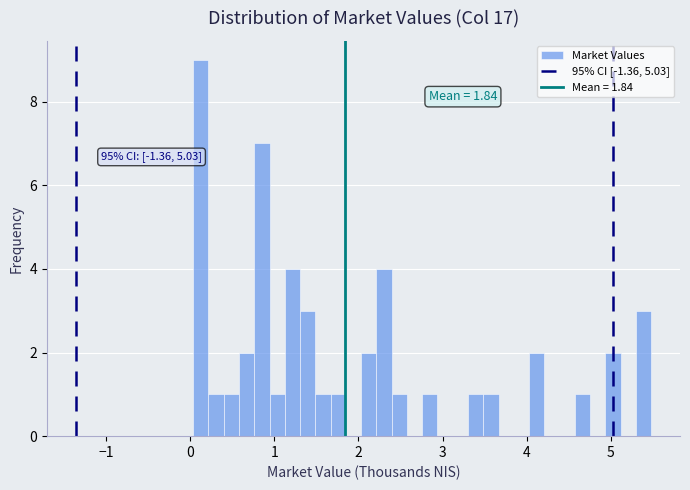

Around what value on the x-axis is the tallest bar? Give the approximate position of its centre, as read against the axis.

0.1